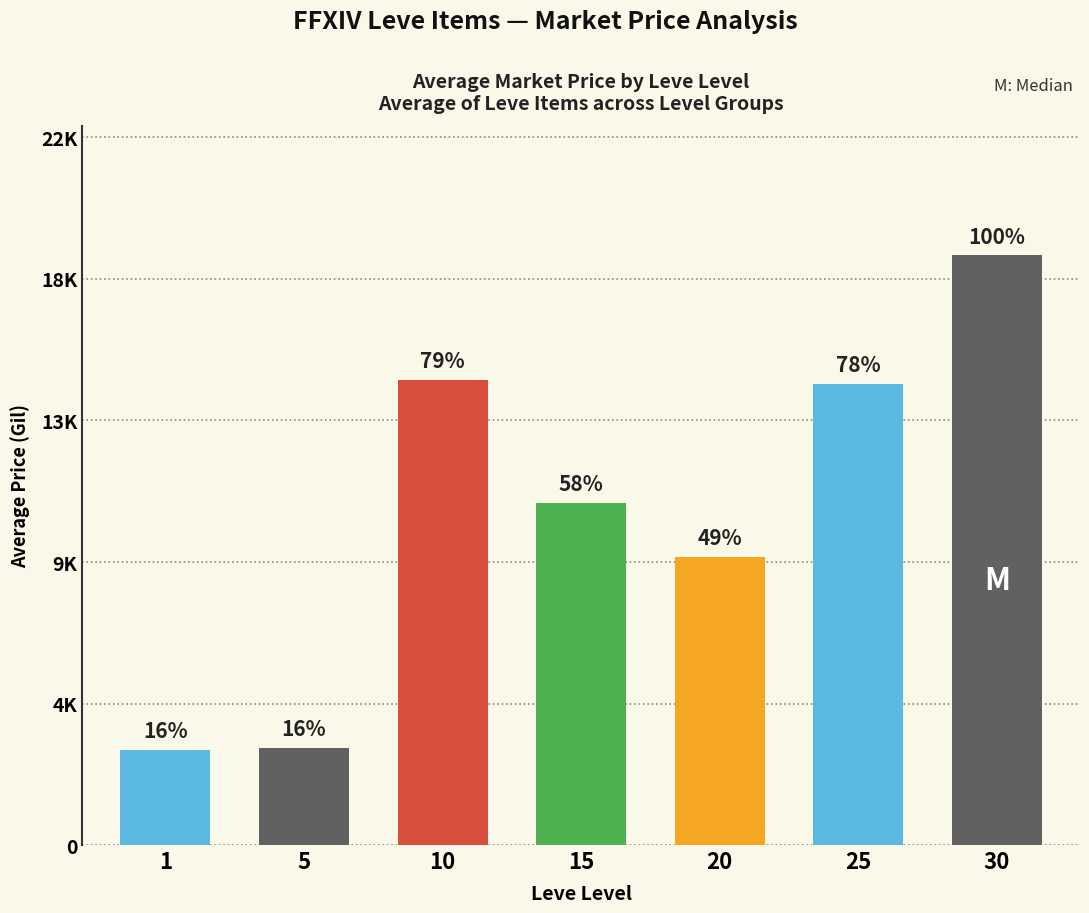

Does the chart contain any negative values?

No